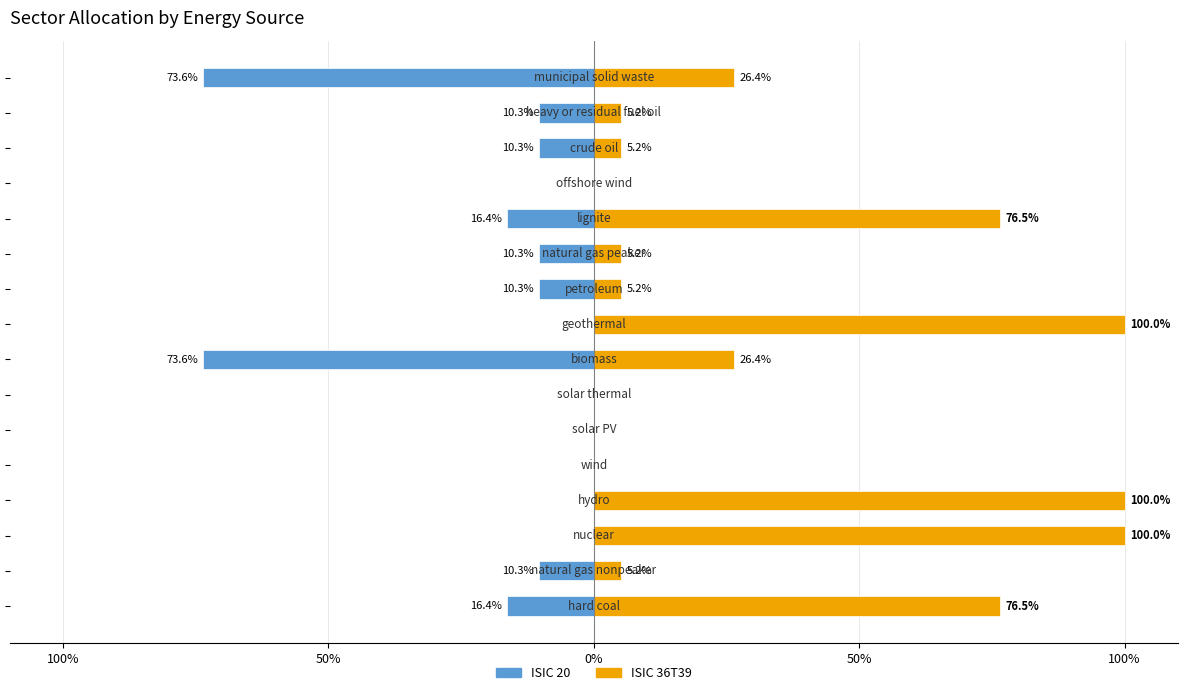

Which series has the widest spread of values?

ISIC 36T39